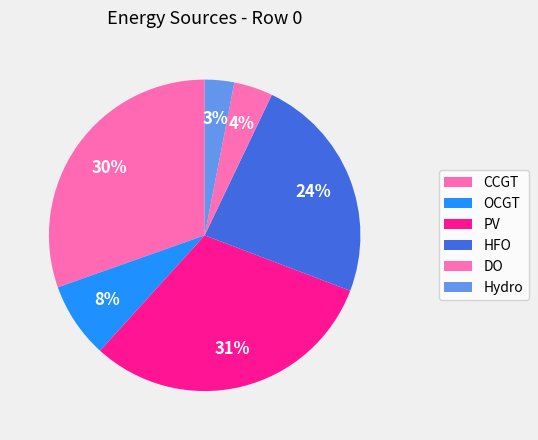

To the nearest percent, what is the difference between the DO and HFO slice percentages?

20%